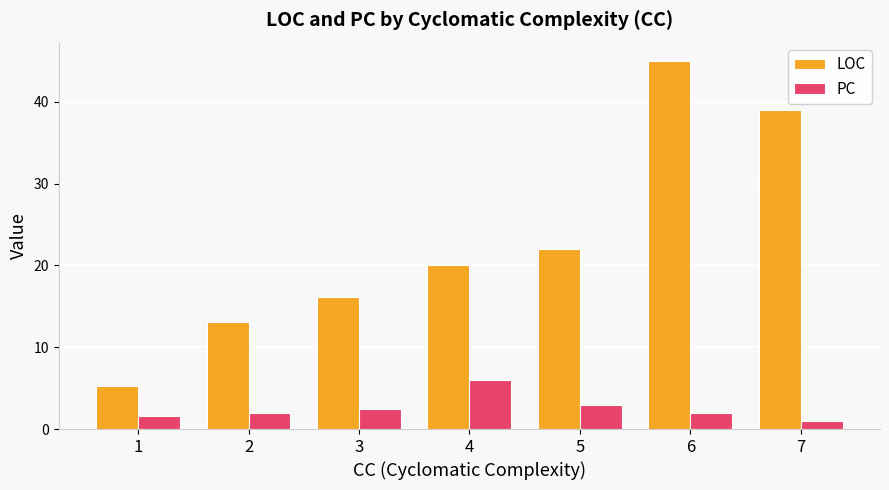

What is the difference between the maximum and minimum values in the PC series?

5.0